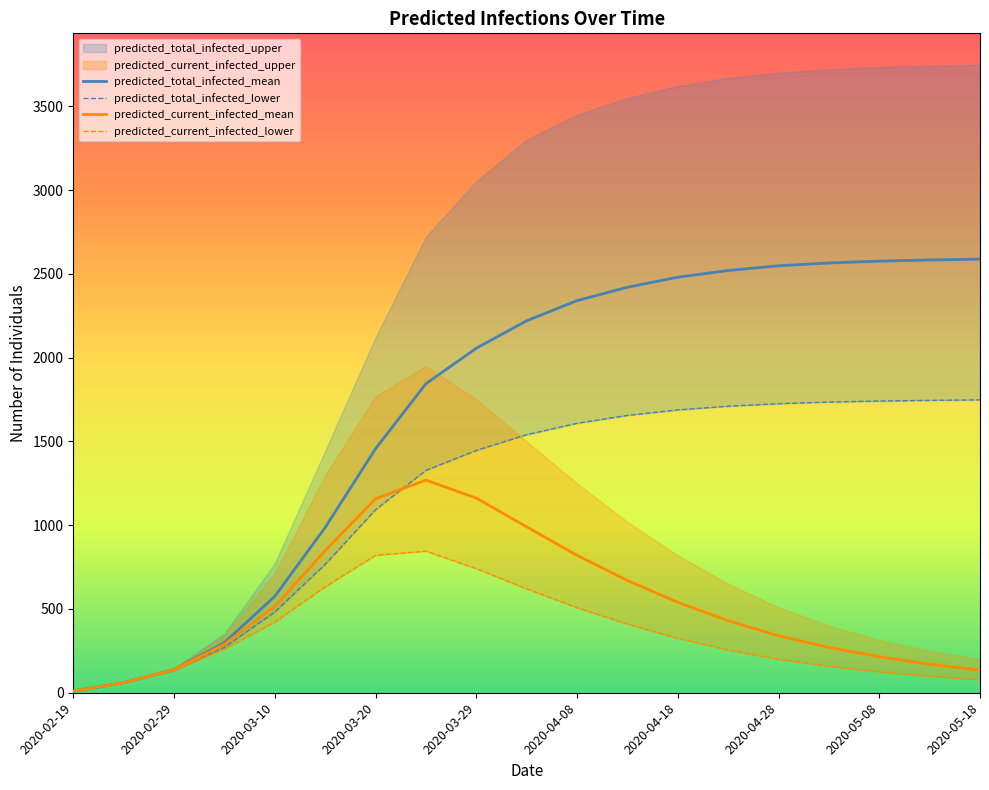

Which series has the largest total across all categories?

predicted_total_infected_upper